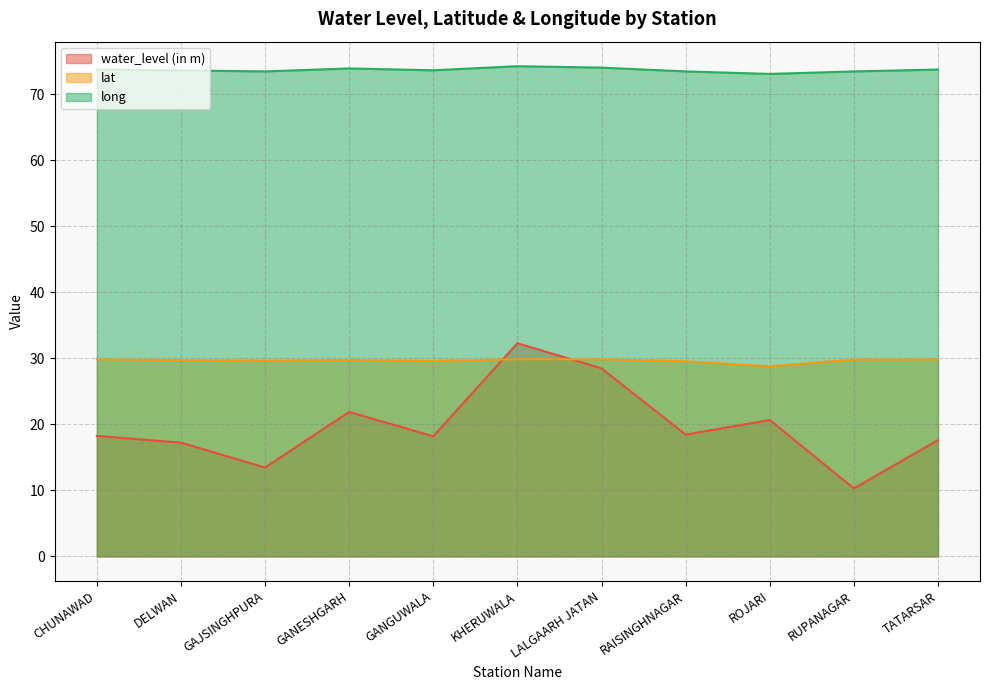

What is the difference between the maximum and minimum values in the lat series?

1.0